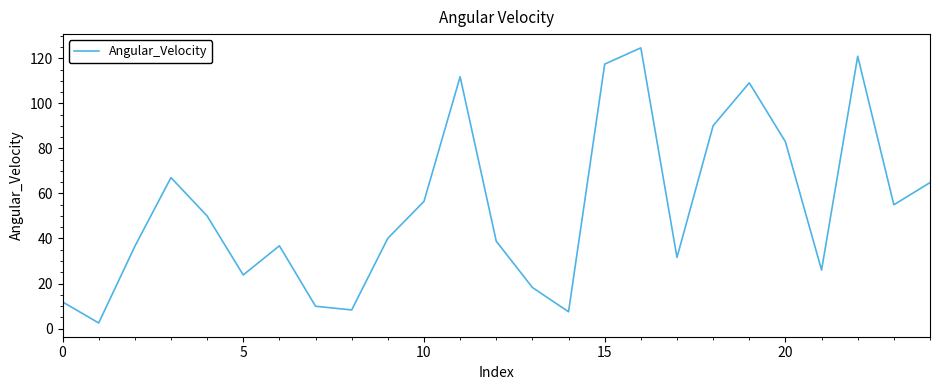

What is the difference between the maximum and minimum values?

122.2